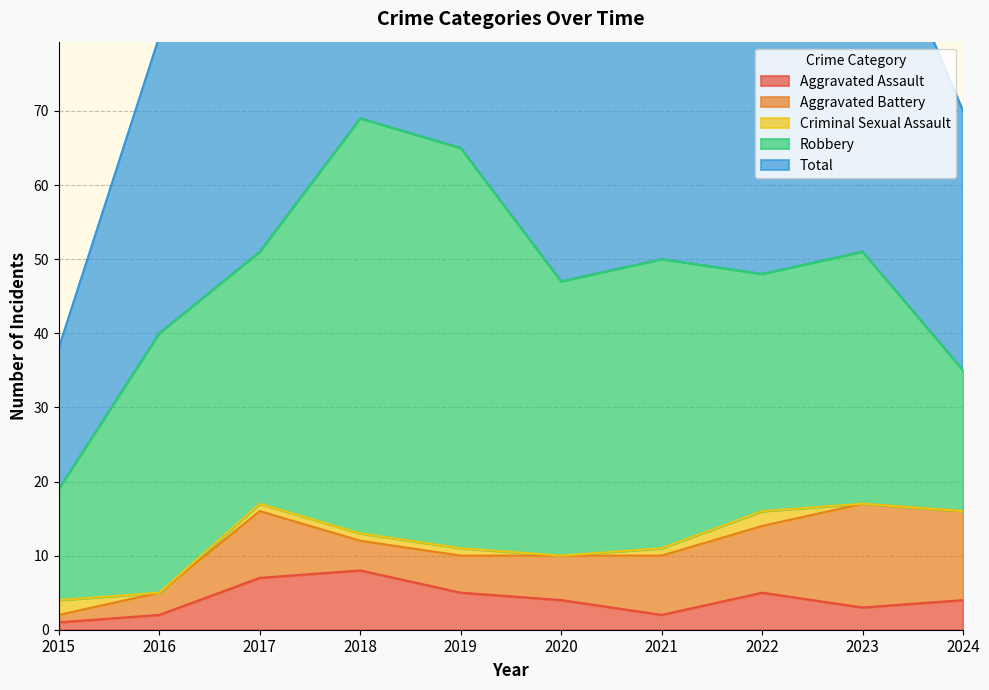

What is the average value of the Robbery series?

36